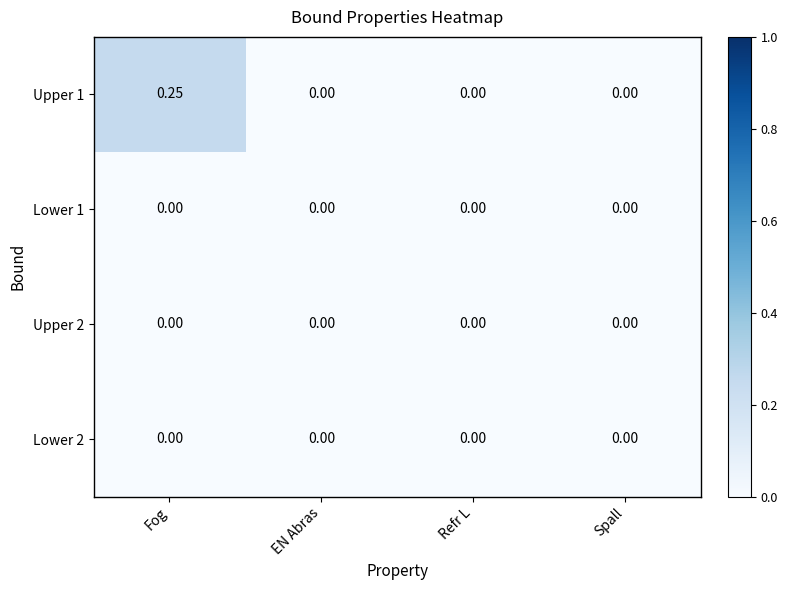

Which label corresponds to the largest value in the chart?

Fog